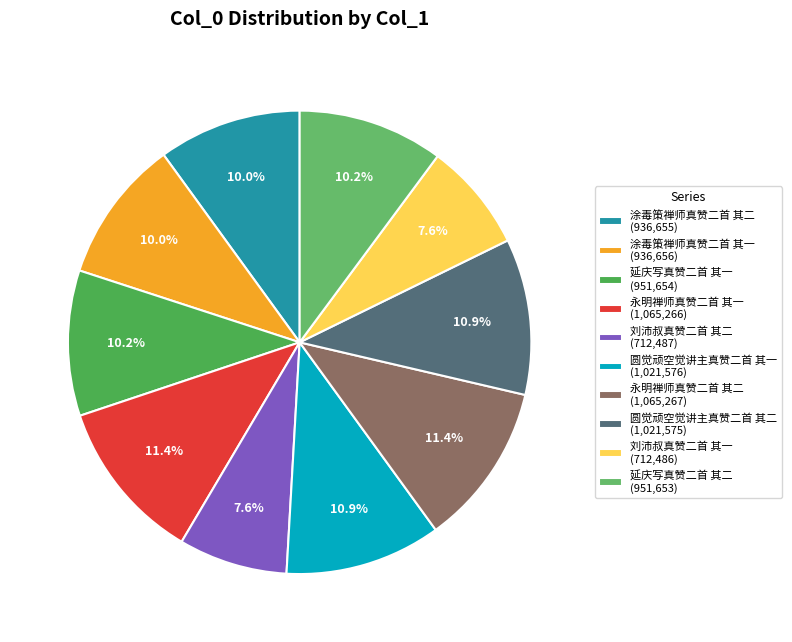

Combined, do 延庆写真赞二首 其一 and 圆觉顽空觉讲主真赞二首 其一 account for over 50%?

No